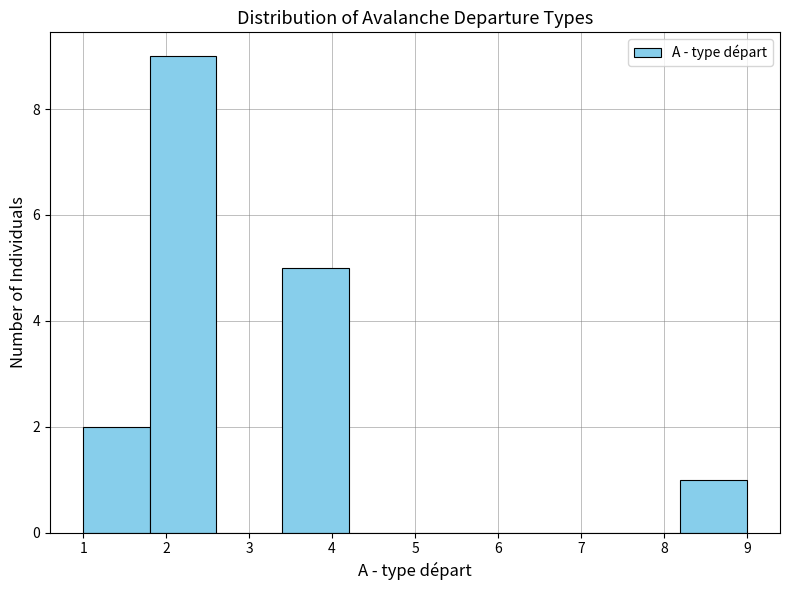

How tall is the bar that spans 8.2 to 9.0 on the x-axis? The values are not printed on the chart, so give them approximately, as read against the axis.

1